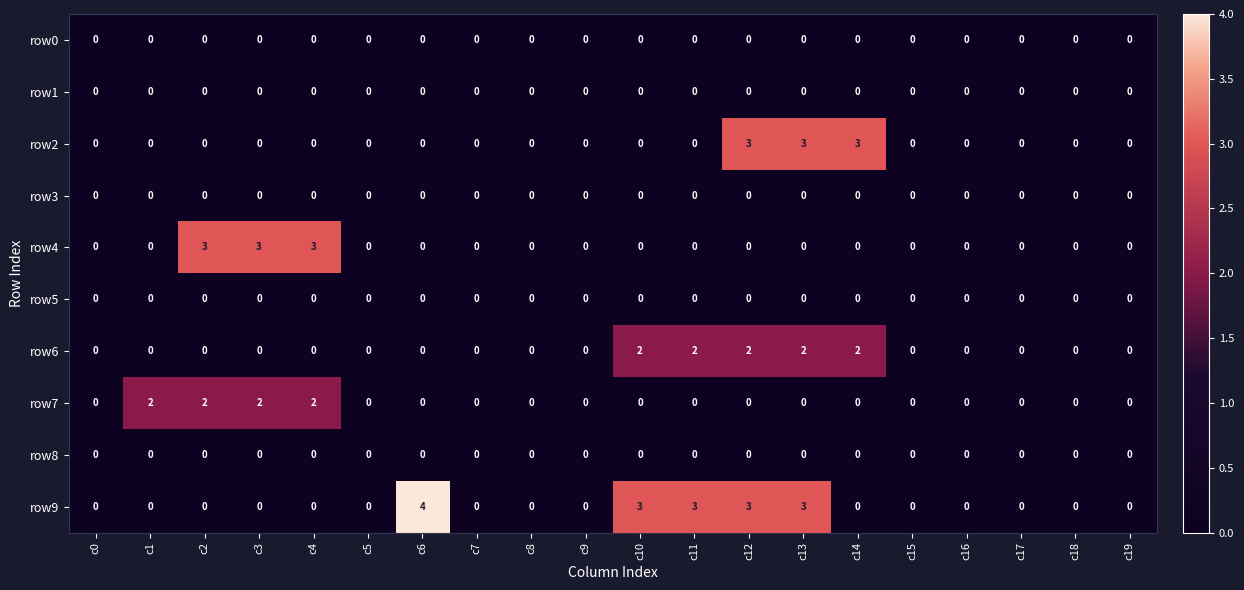

At which category does the chart reach its peak across all series?

c6